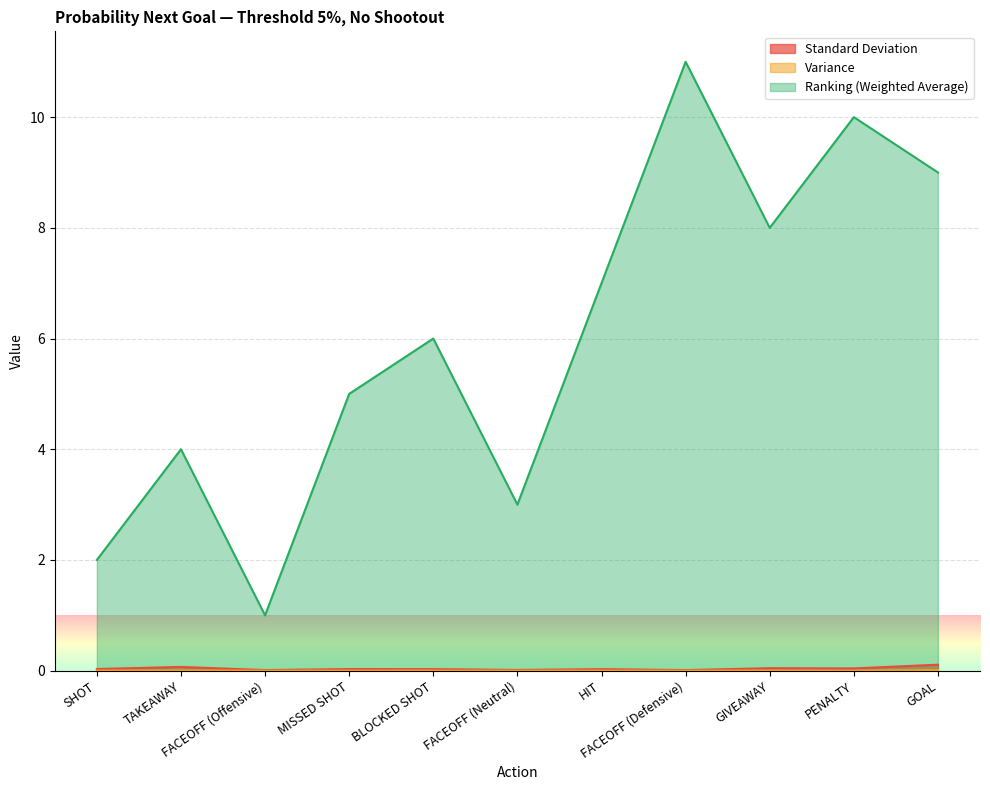

At which label does Ranking (Weighted Average) first exceed 6?

HIT